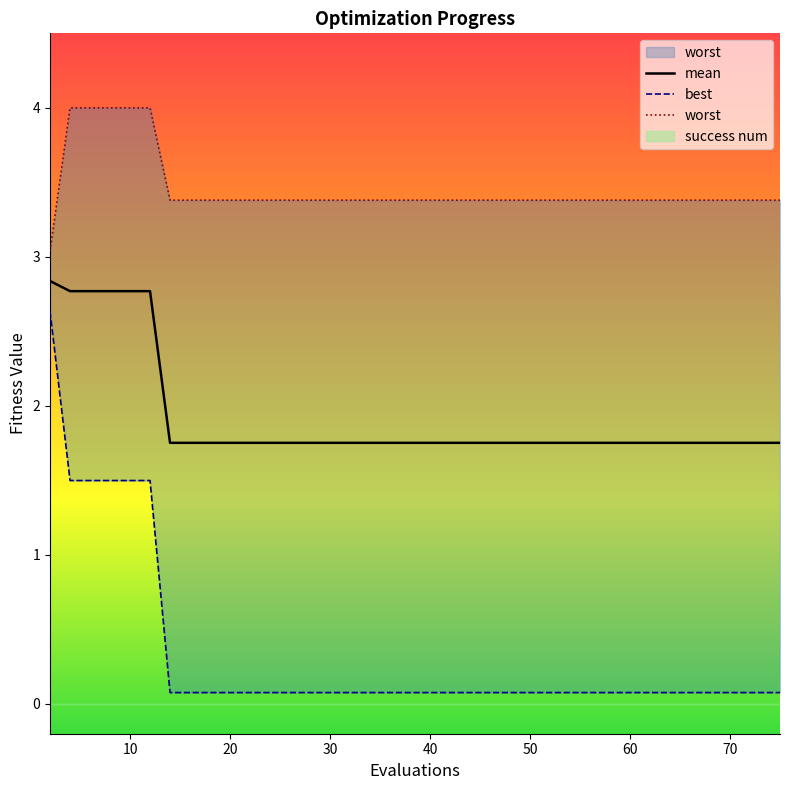

True or false: mean has a value of 3.6 at 10.

False